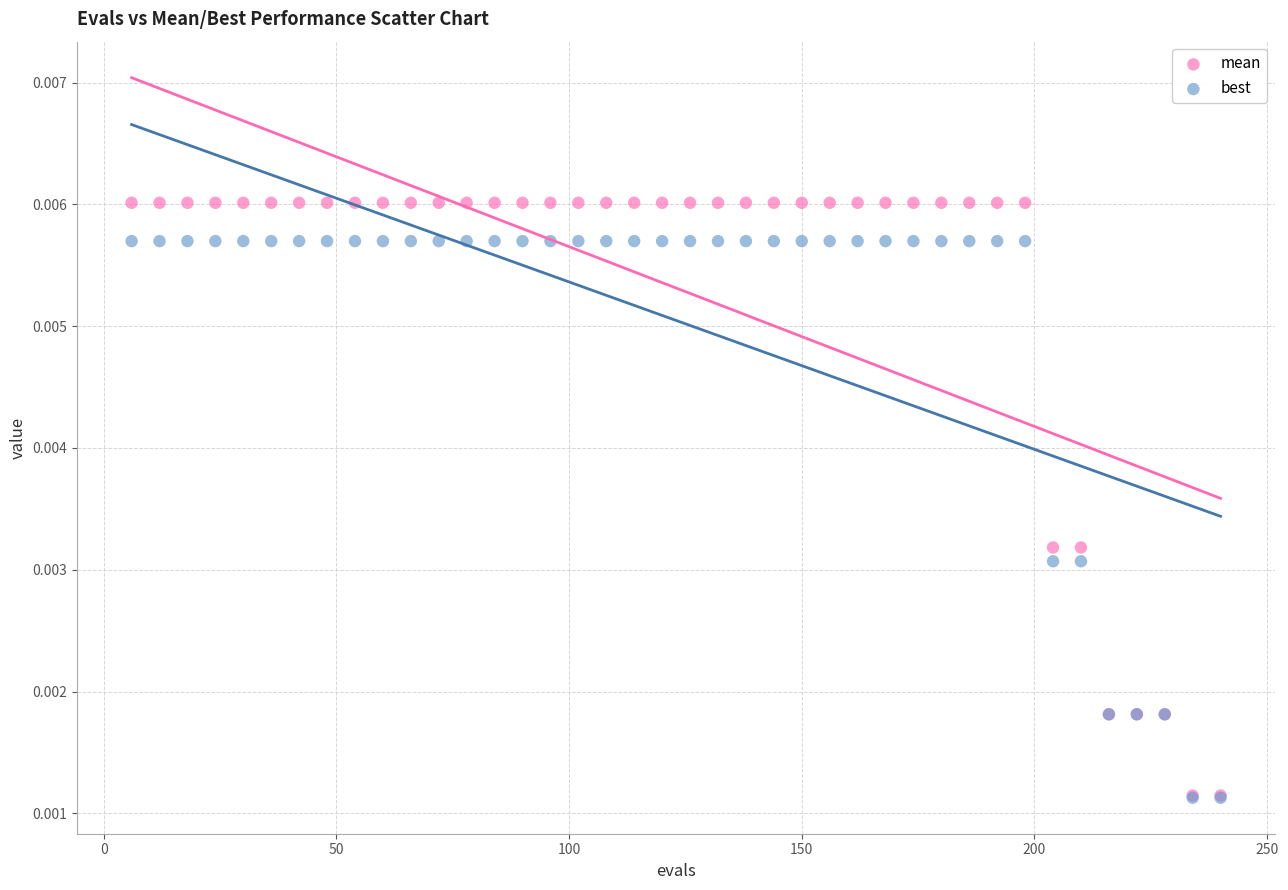

Which series contains the highest Y value?

mean